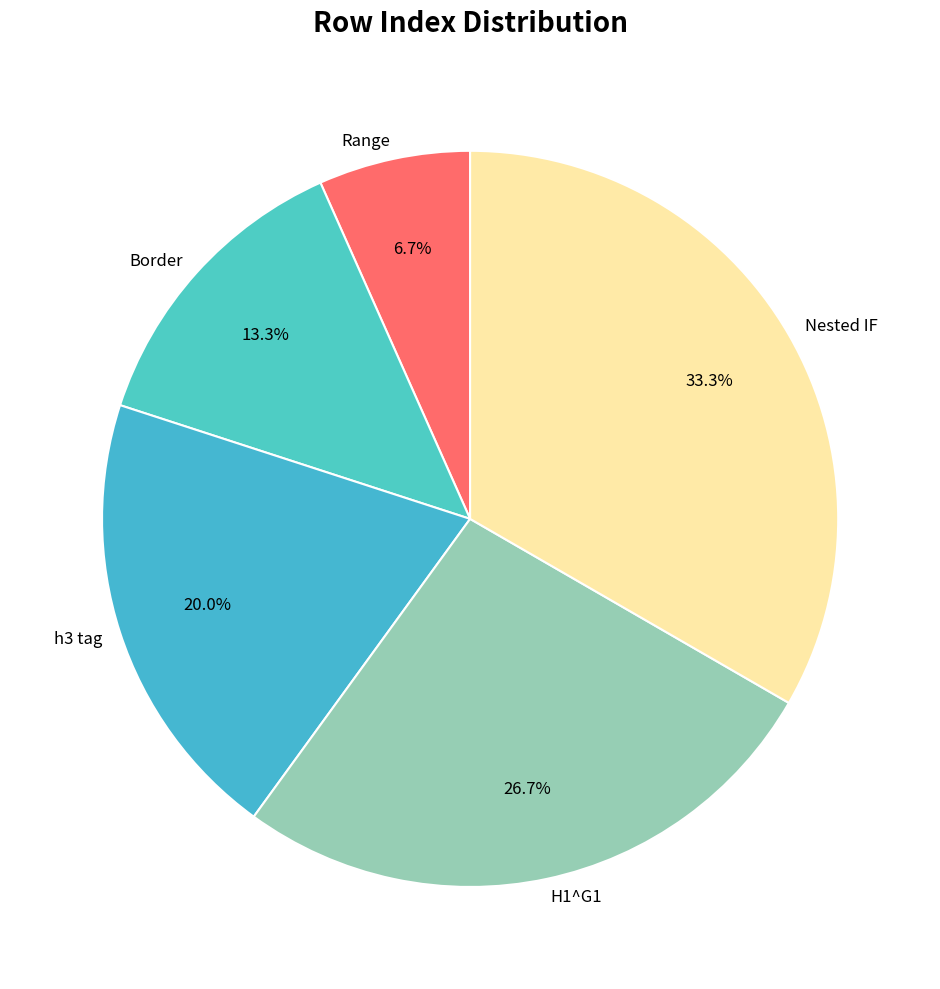

What percentage is the h3 tag slice, to the nearest percent?

20%